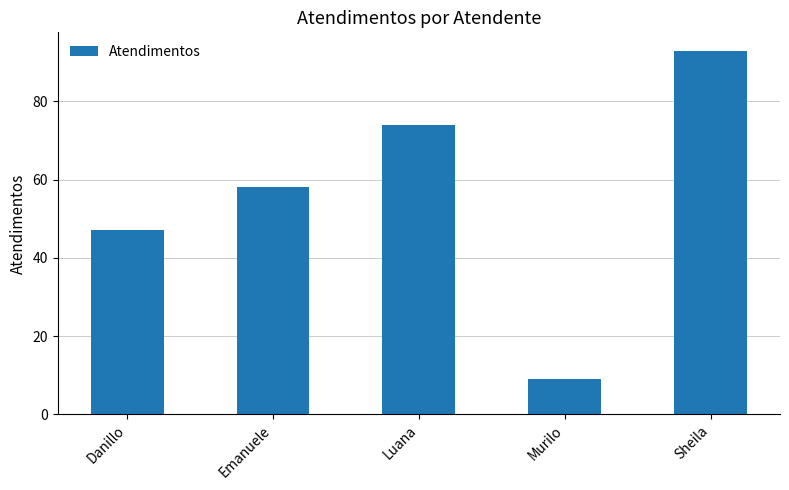

Are the bars horizontal?

No